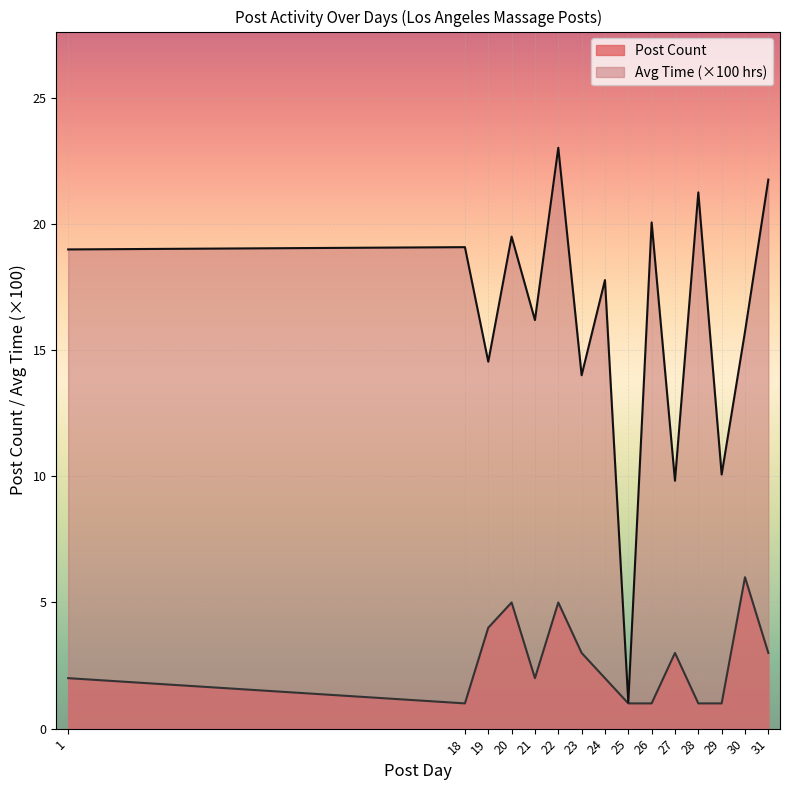

True or false: Avg Time (x100) has a value of 9.5 at 26.

False